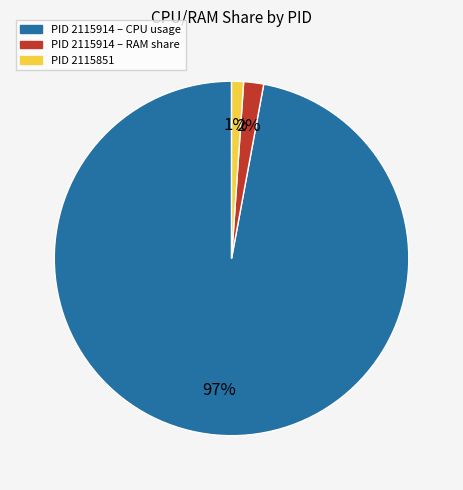

Count the number of slices in the pie.

3